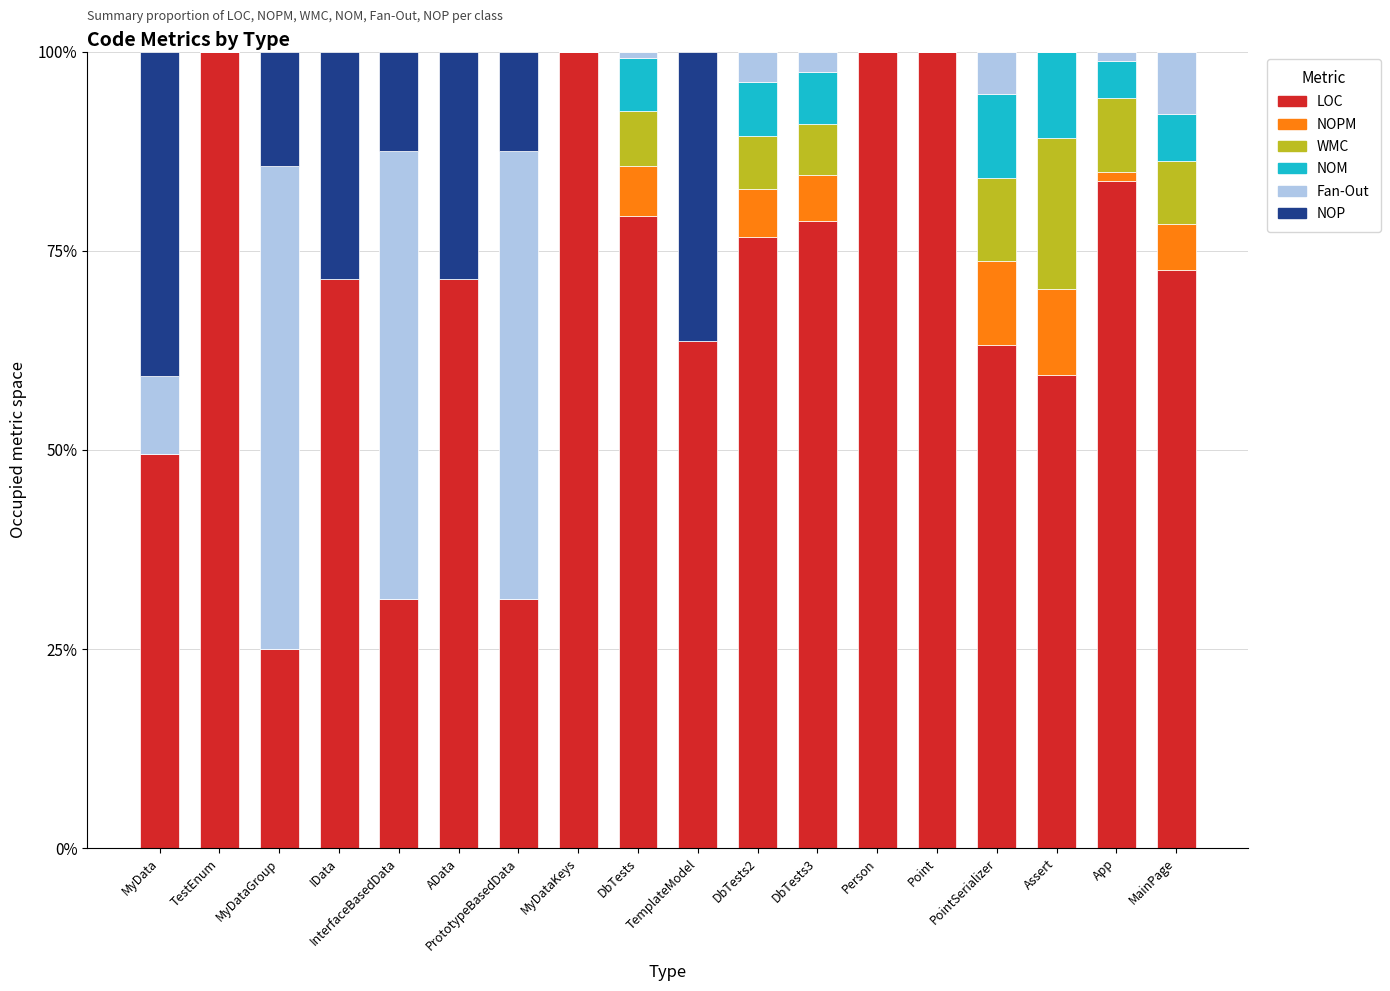

Are the bars horizontal?

No